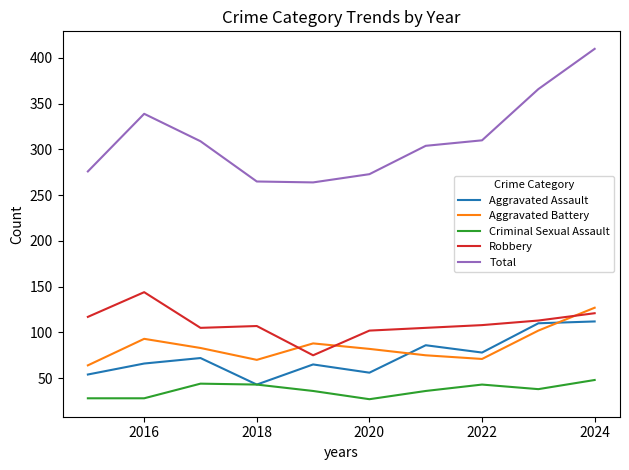

Which series has the largest total across all categories?

Total